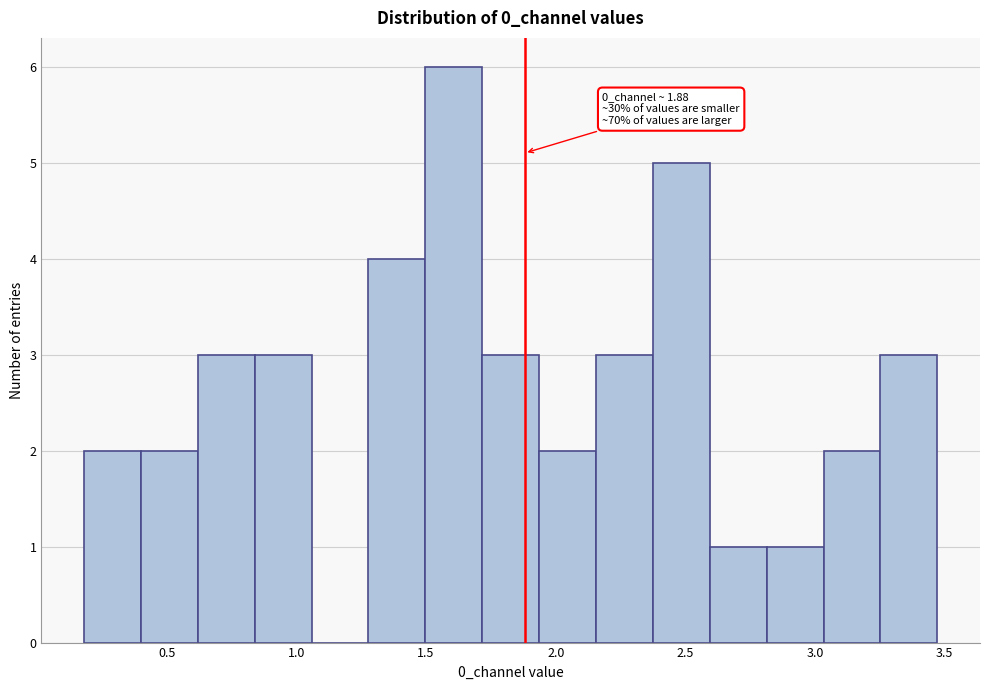

Over which range of the x-axis is the bar tallest?

1.50 to 1.70